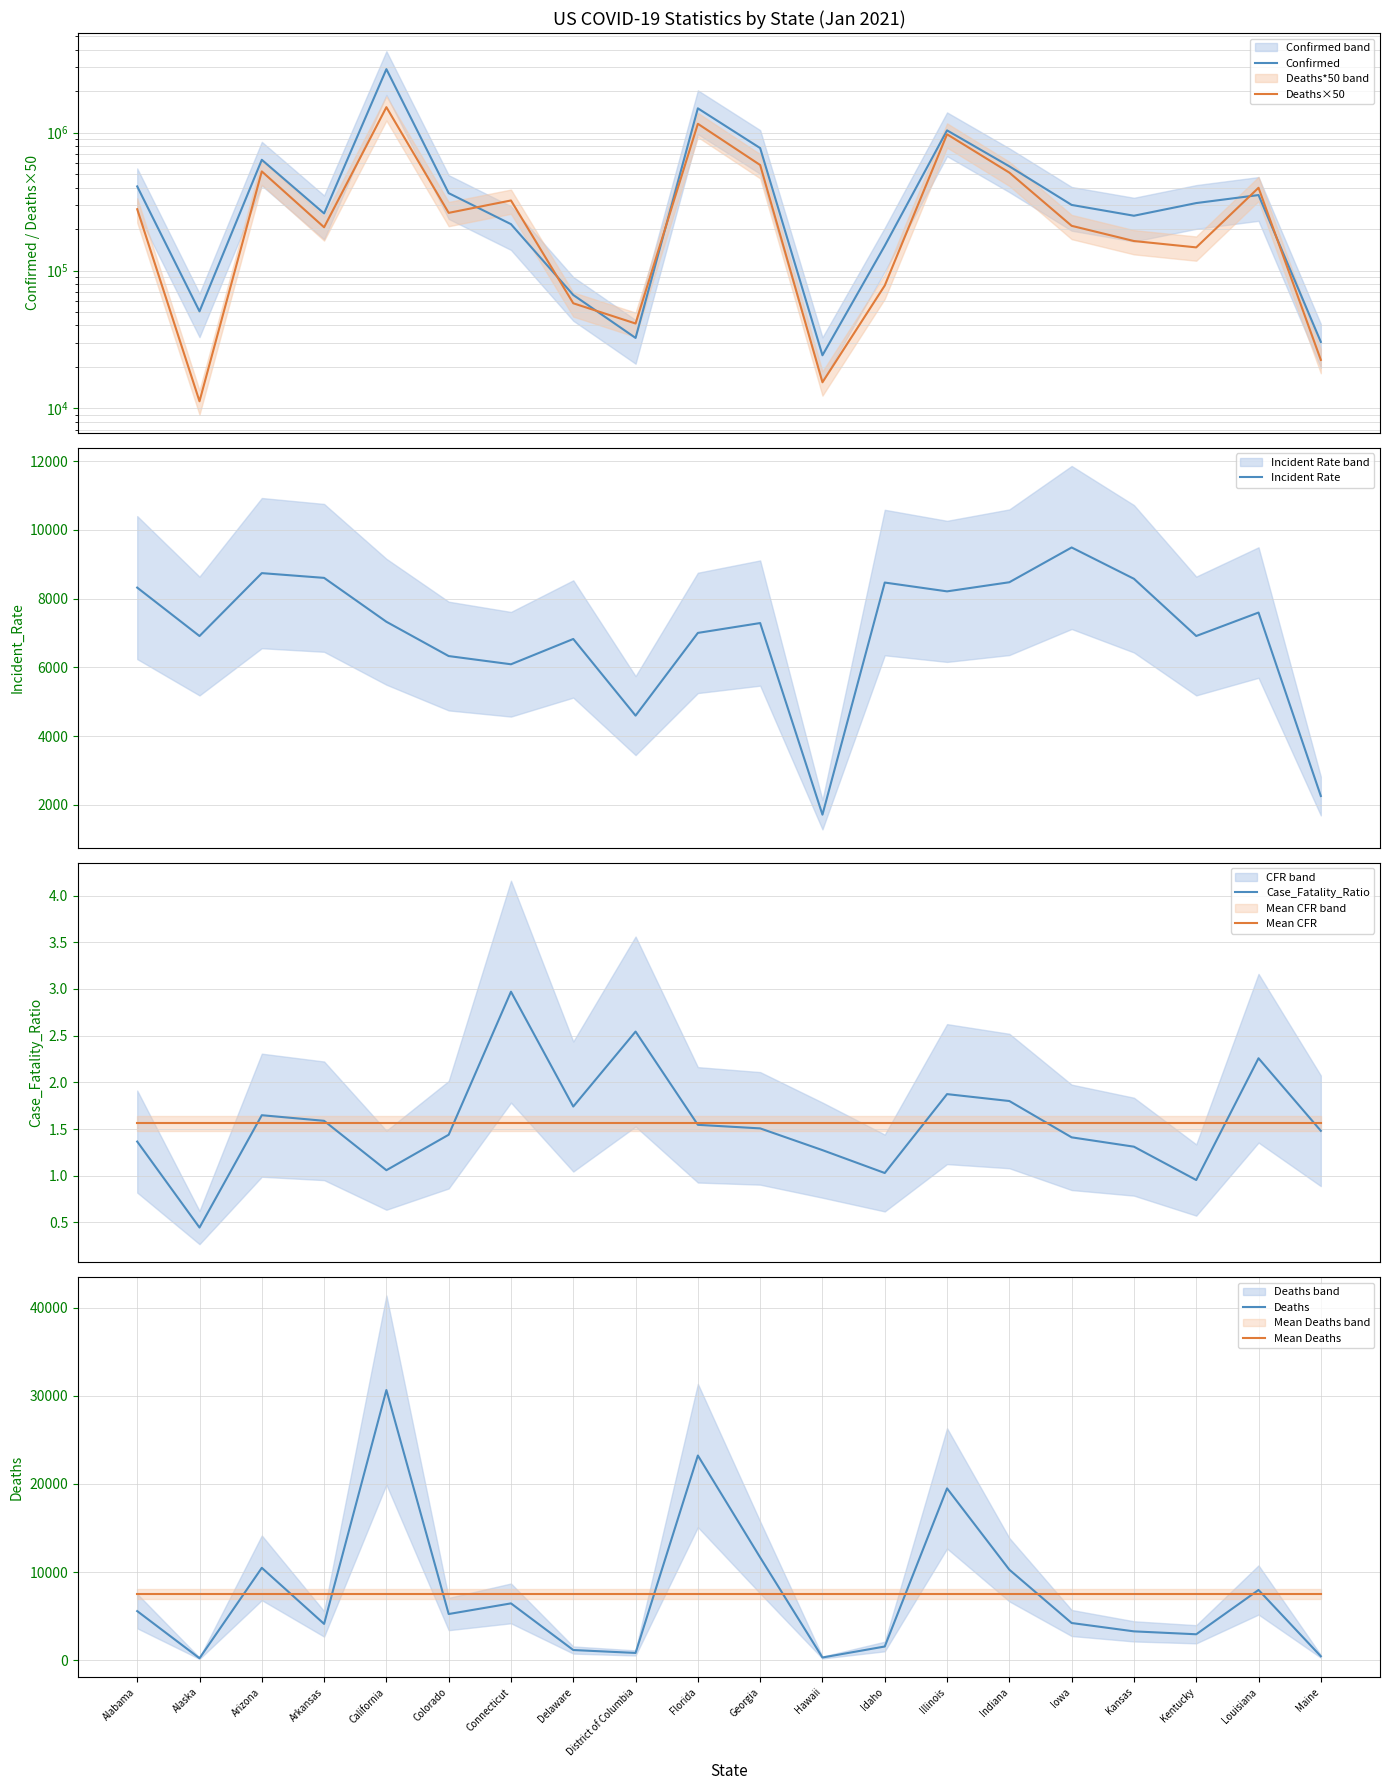

True or false: Confirmed has a value of 32423.0 at District of Columbia.

True